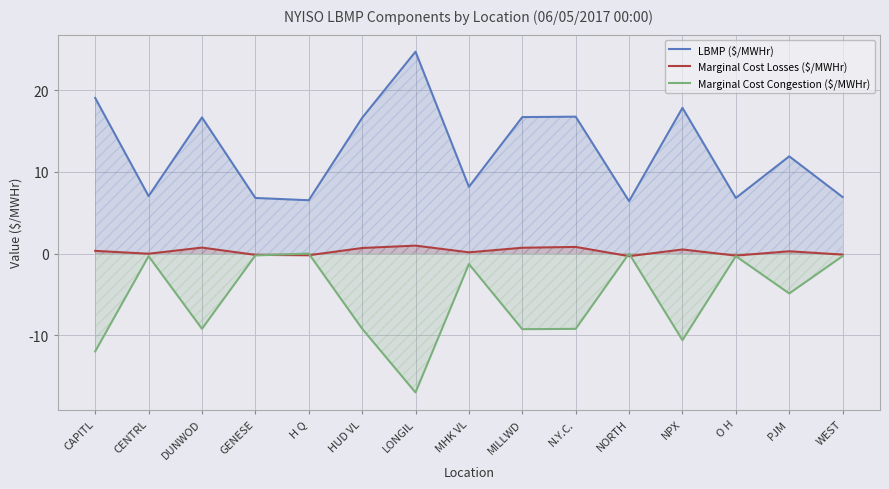

Which category has the highest value across all series?

LONGIL